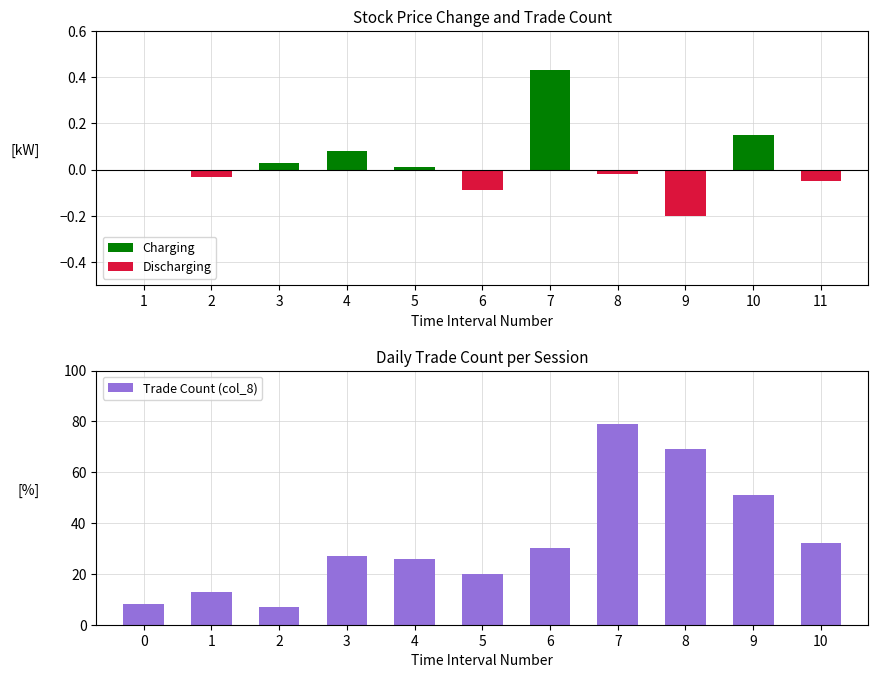

List the series in order of their peak value, highest first.

Trade Count (col_8), Charging, Discharging